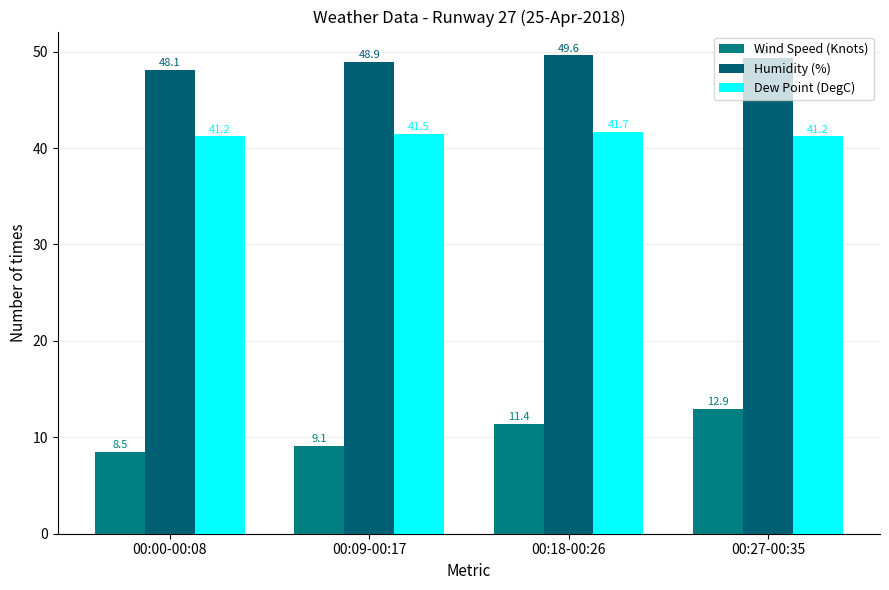

What is the approximate value of Humidity (%) at 00:18-00:26?

49.6